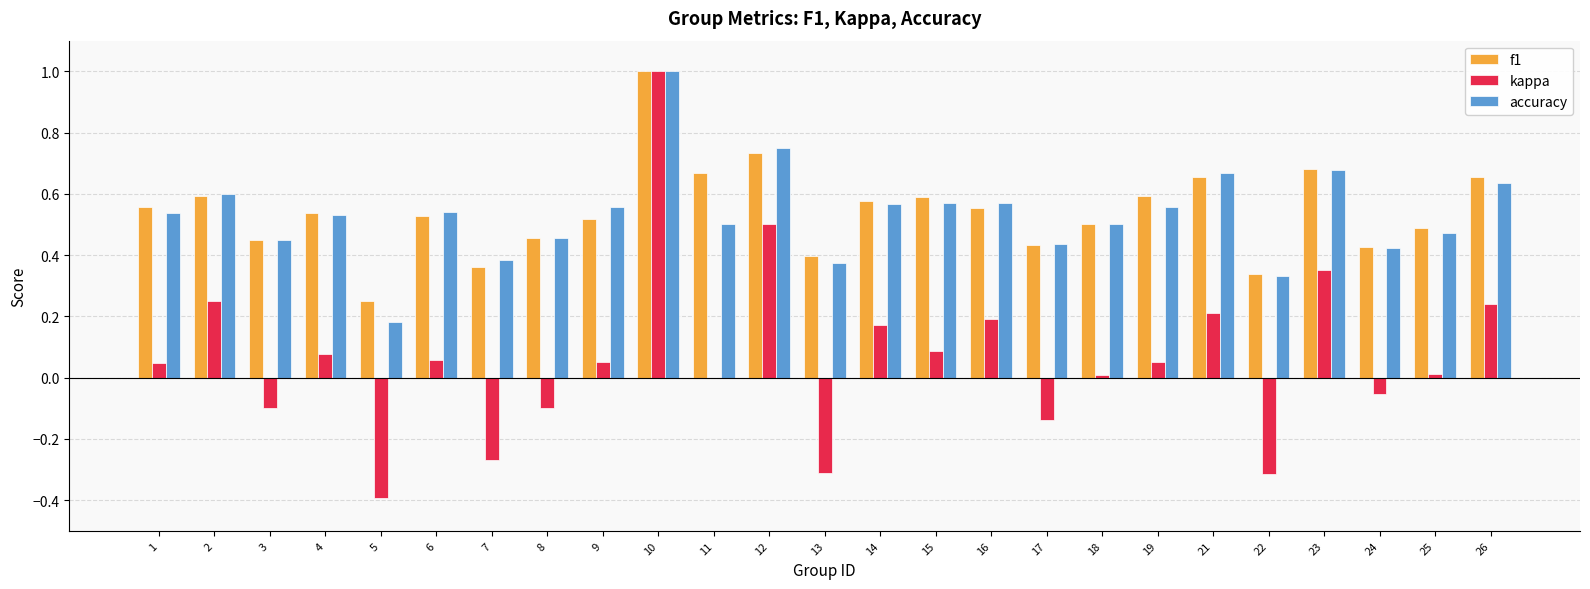

Which series has the largest range (max minus min)?

kappa